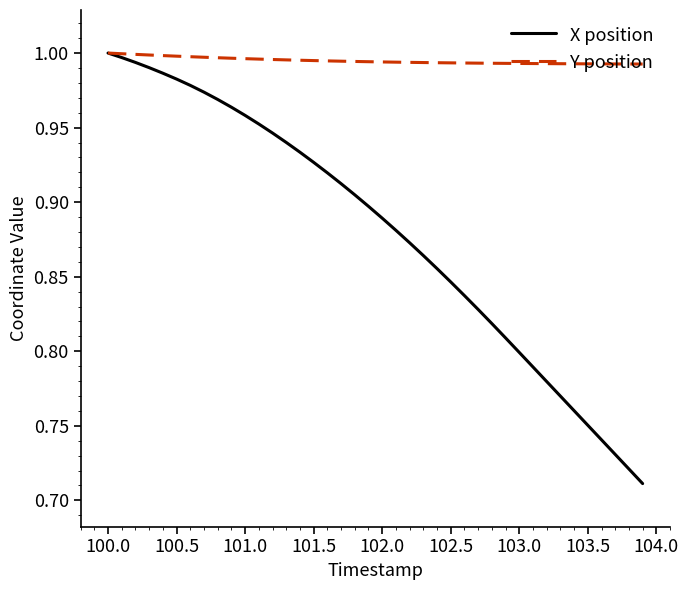

What are all the series names shown in the legend?

X position, Y position